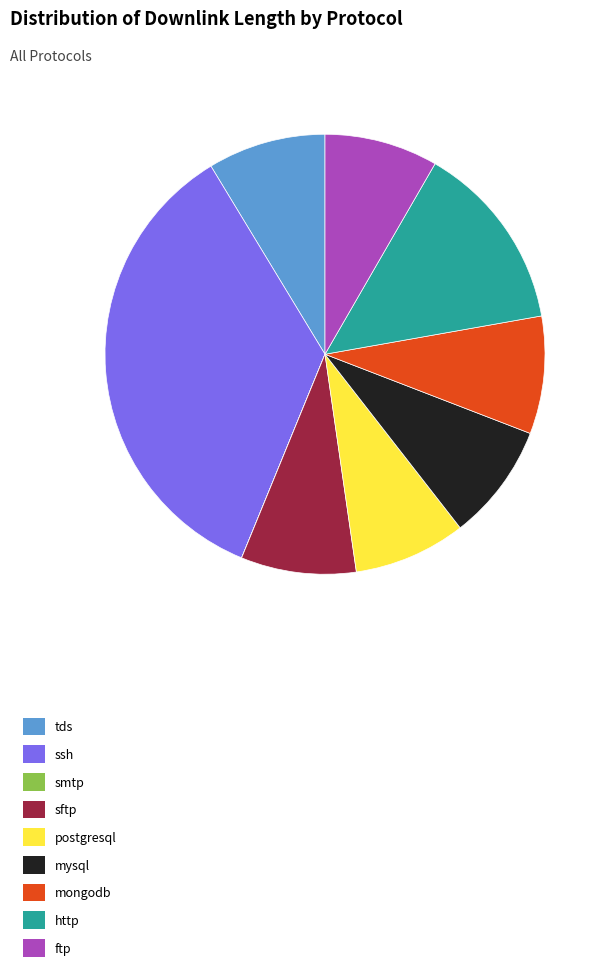

Which category has the biggest portion of the pie?

ssh